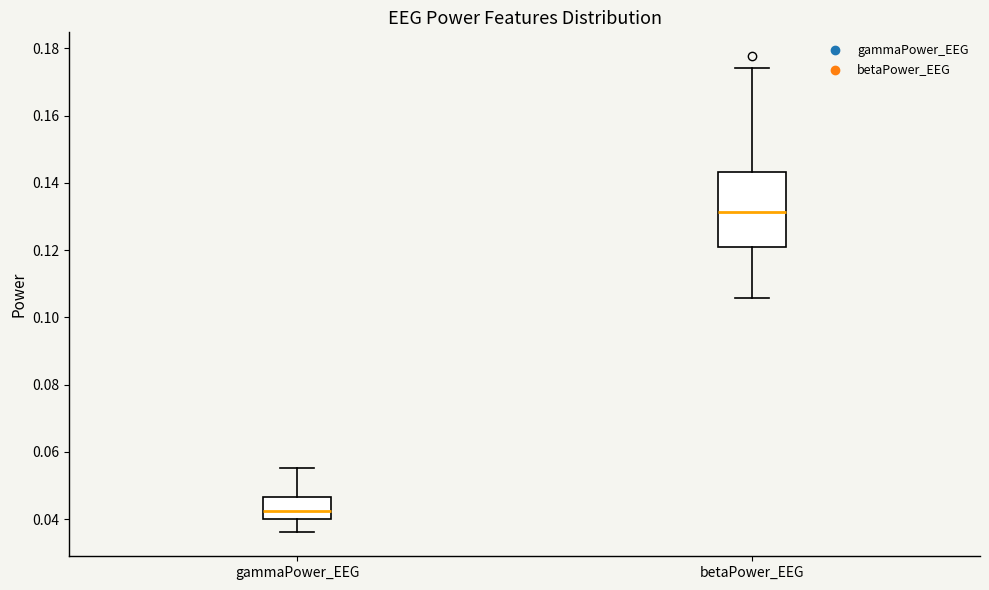

Reading left to right, read every box against the y-axis: the position of its median line, the range the box covers, and the ends of its whiskers. The values are not printed on the chart, so give them approximately, as read against the axis.

gammaPower_EEG: median 0.042, box 0.040 to 0.046, whiskers 0.036 to 0.056
betaPower_EEG: median 0.132, box 0.120 to 0.144, whiskers 0.106 to 0.174